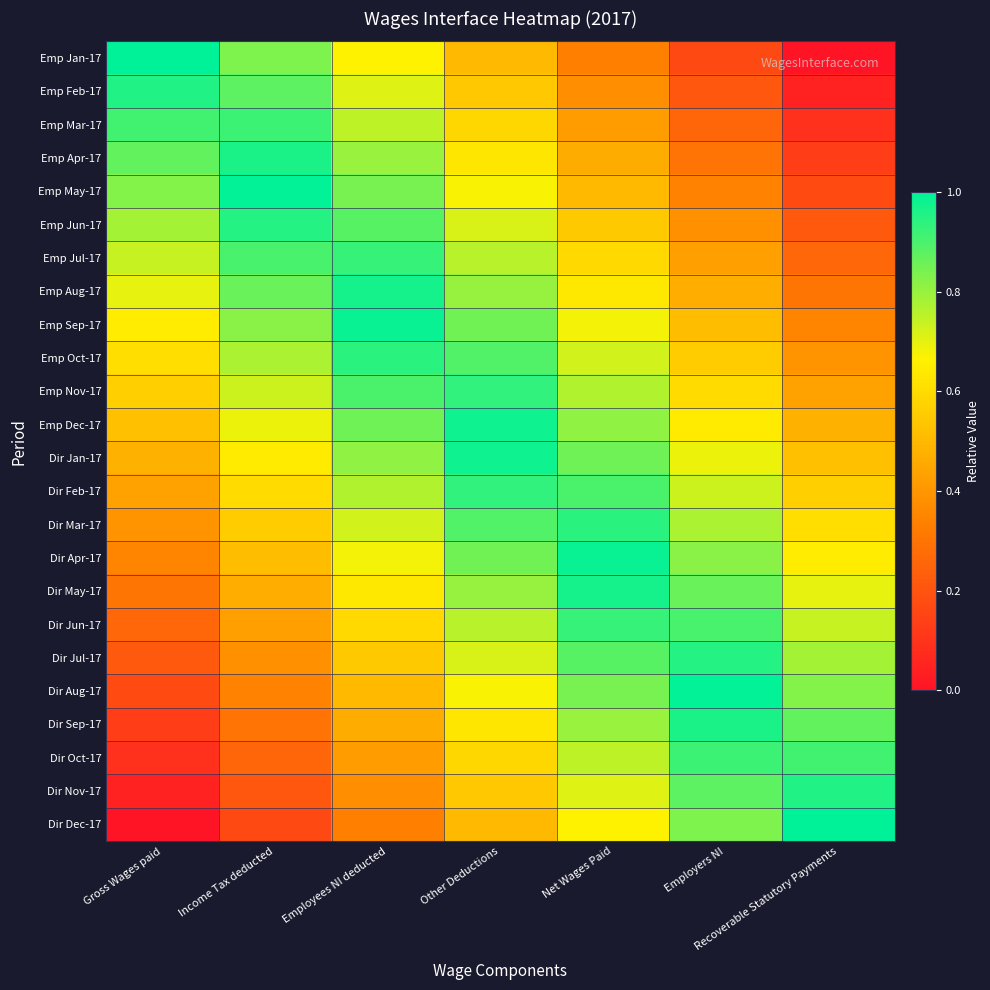

At which category is the sum across all series the highest?

Other Deductions